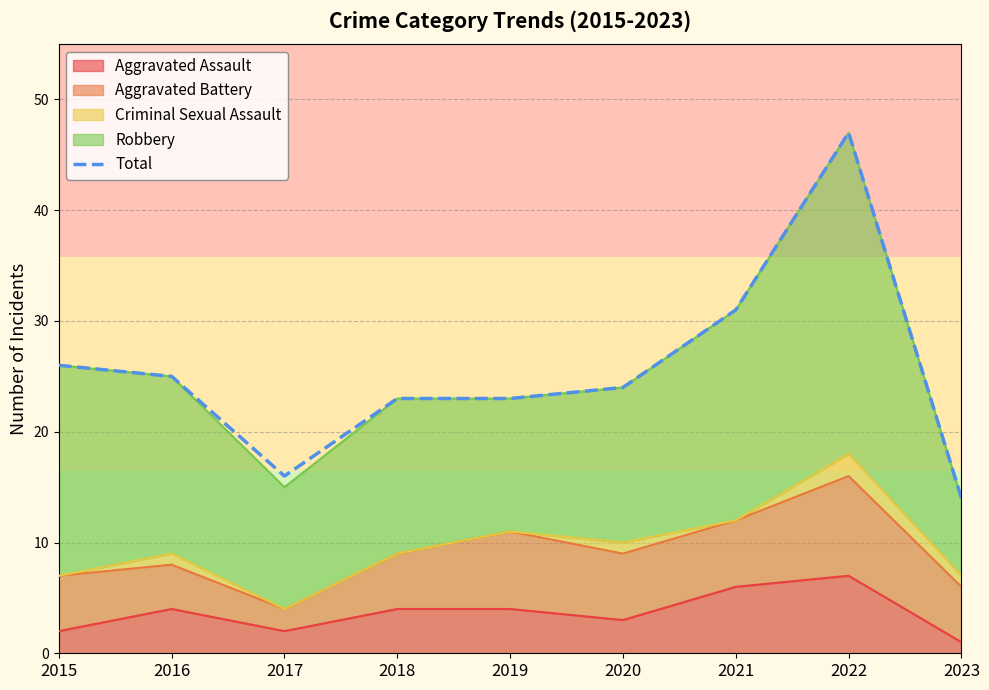

What is the difference between the maximum and minimum values?

33